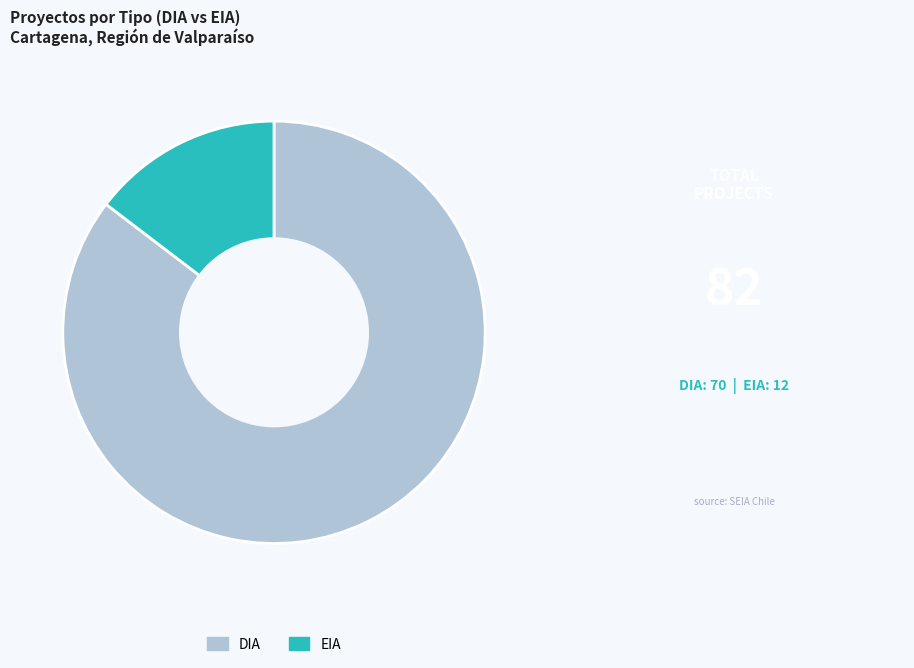

Count the number of slices in the pie.

2